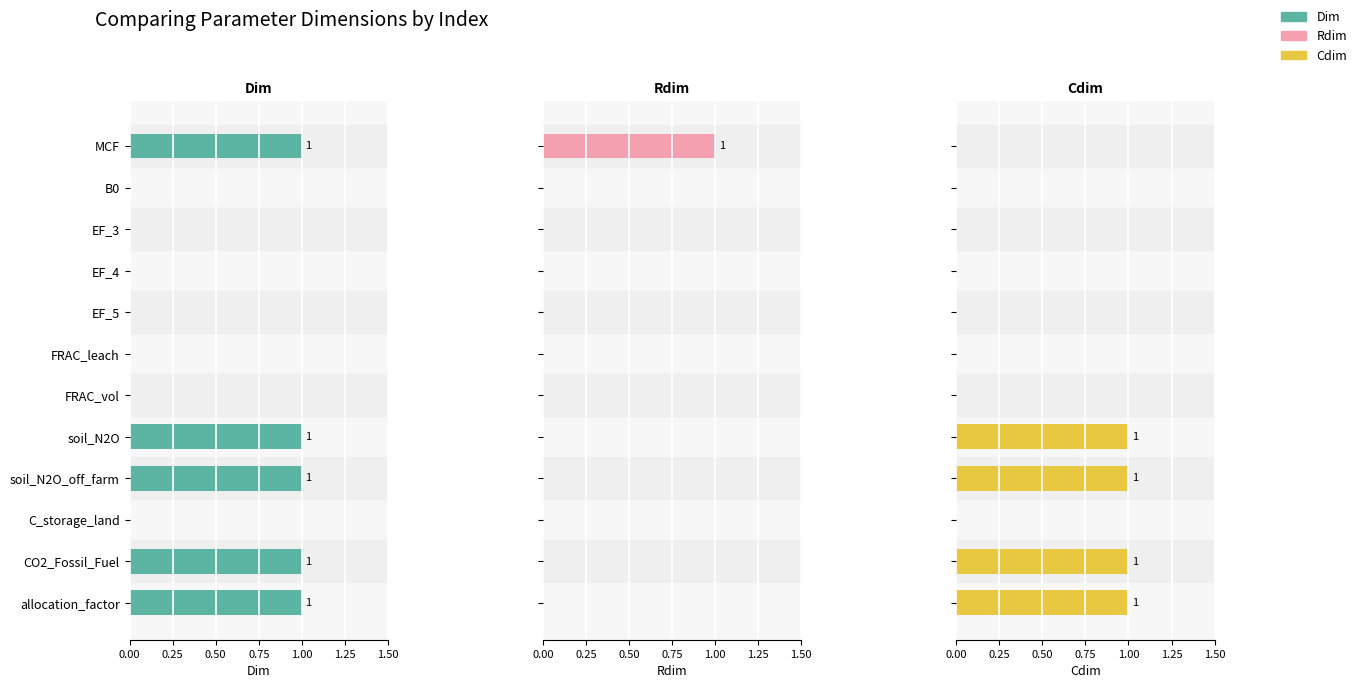

Reading left to right, list all the values displayed in this chart.

Dim: 1	0	0	0	0	0	0	1	1	0	1	1
Rdim: 1	0	0	0	0	0	0	0	0	0	0	0
Cdim: 0	0	0	0	0	0	0	1	1	0	1	1